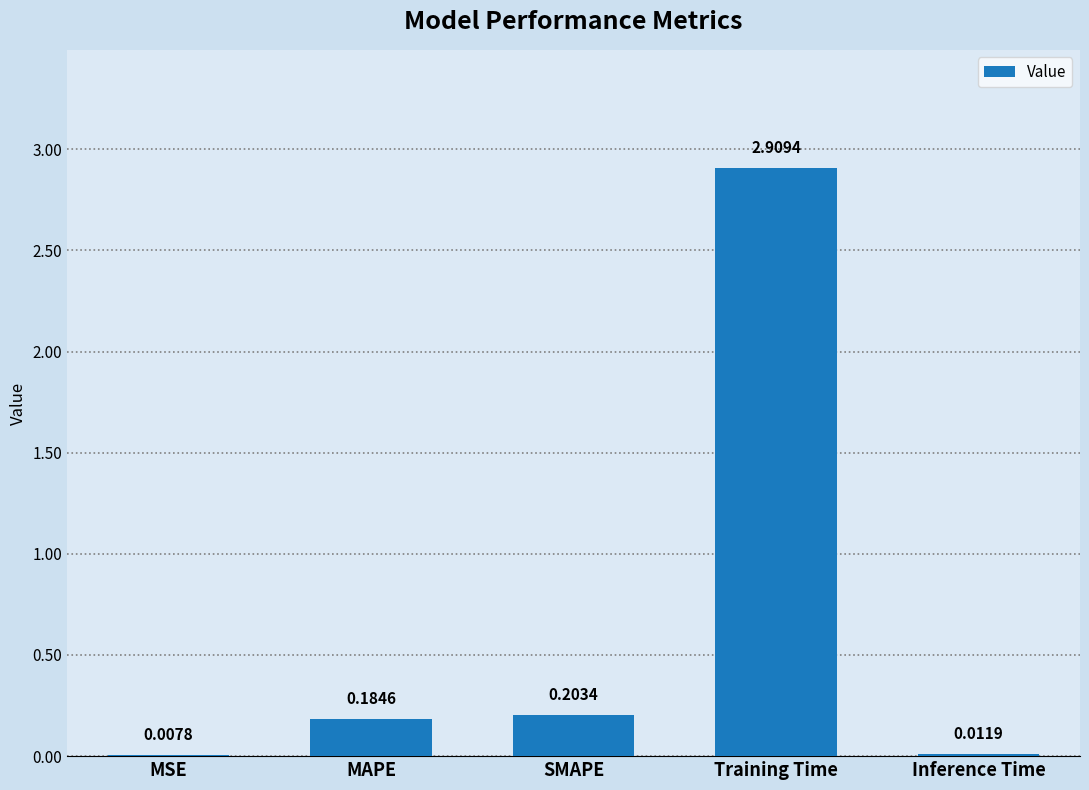

What is the sum of the values at Training Time and MSE?

2.9